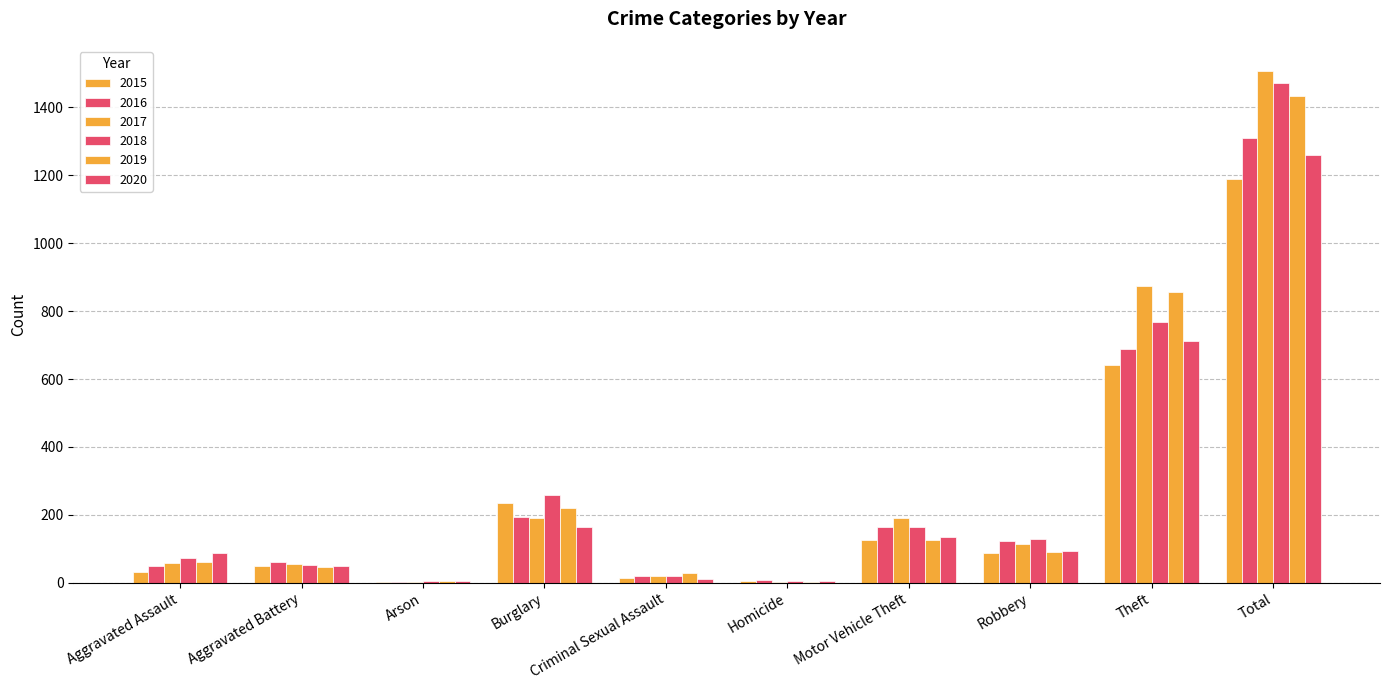

What is the maximum value for 2019?

1433